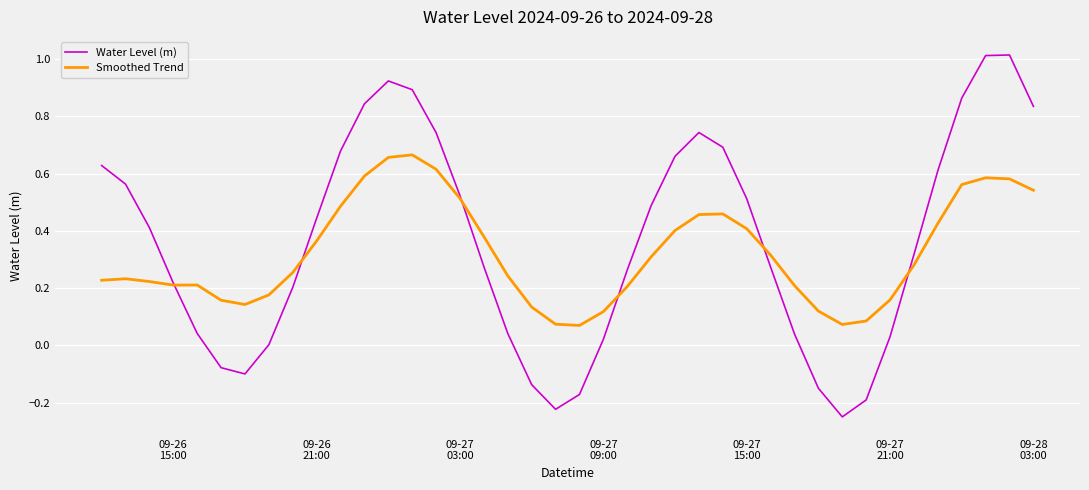

How many lines are shown in the chart?

2